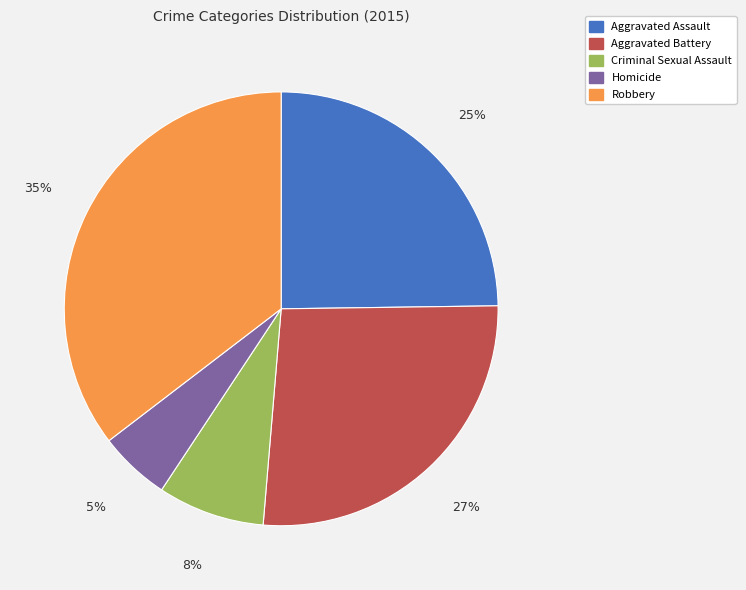

What is the ratio of the value at Aggravated Battery to the value at Aggravated Assault?

1.1